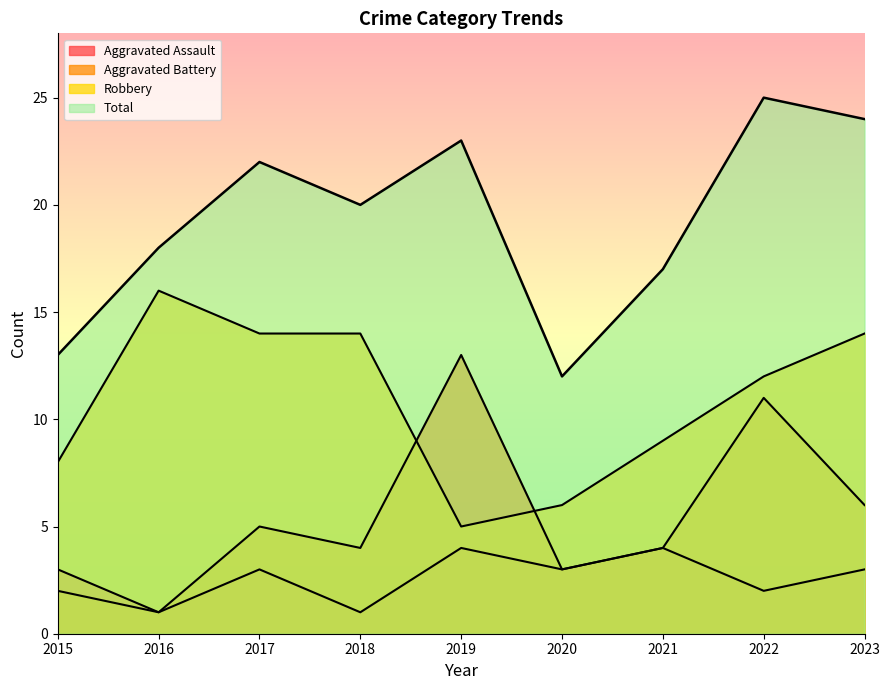

What is the average value of the Aggravated Assault series?

3